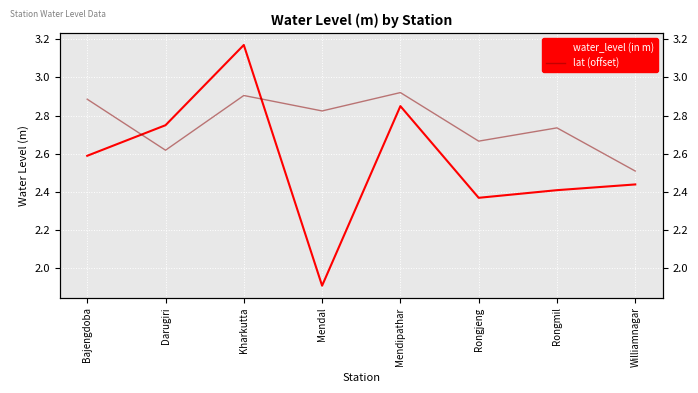

At Rongmil, list the series in order from largest to smallest.

lat (offset), water_level (in m)